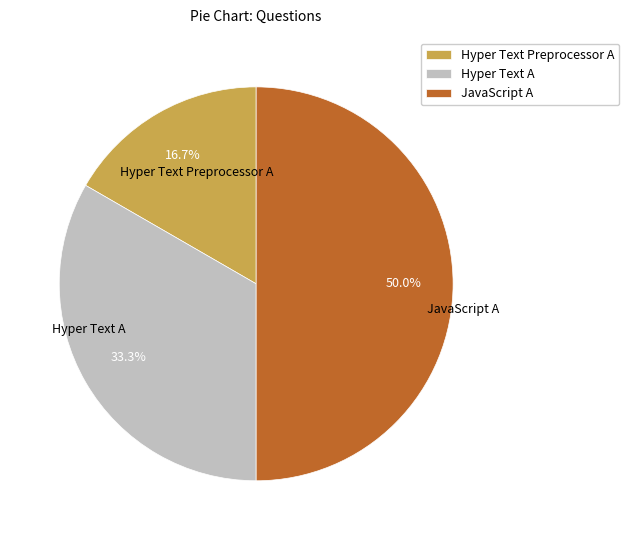

What is the ratio of the value at Hyper Text A to the value at Hyper Text Preprocessor A?

2.0